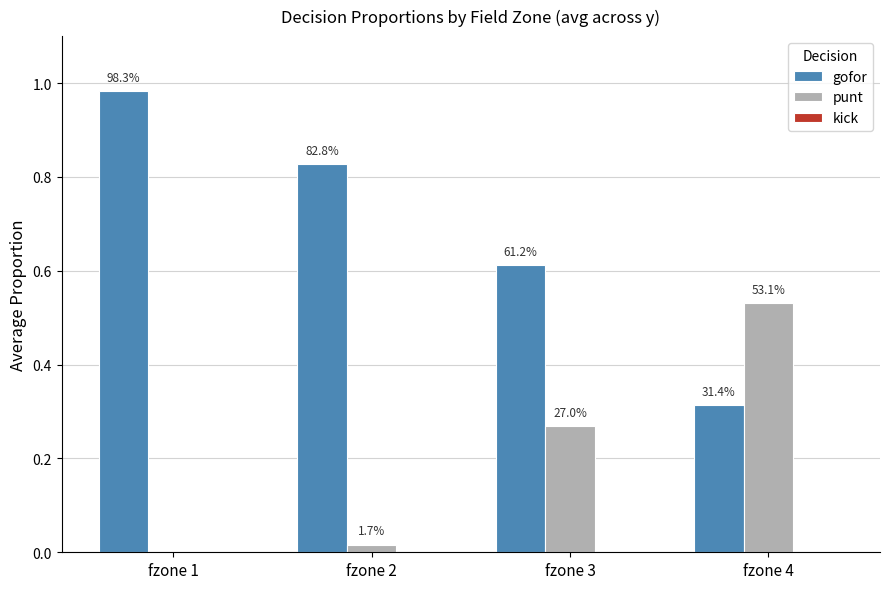

Between fzone 2 and fzone 1, which is larger?

fzone 1